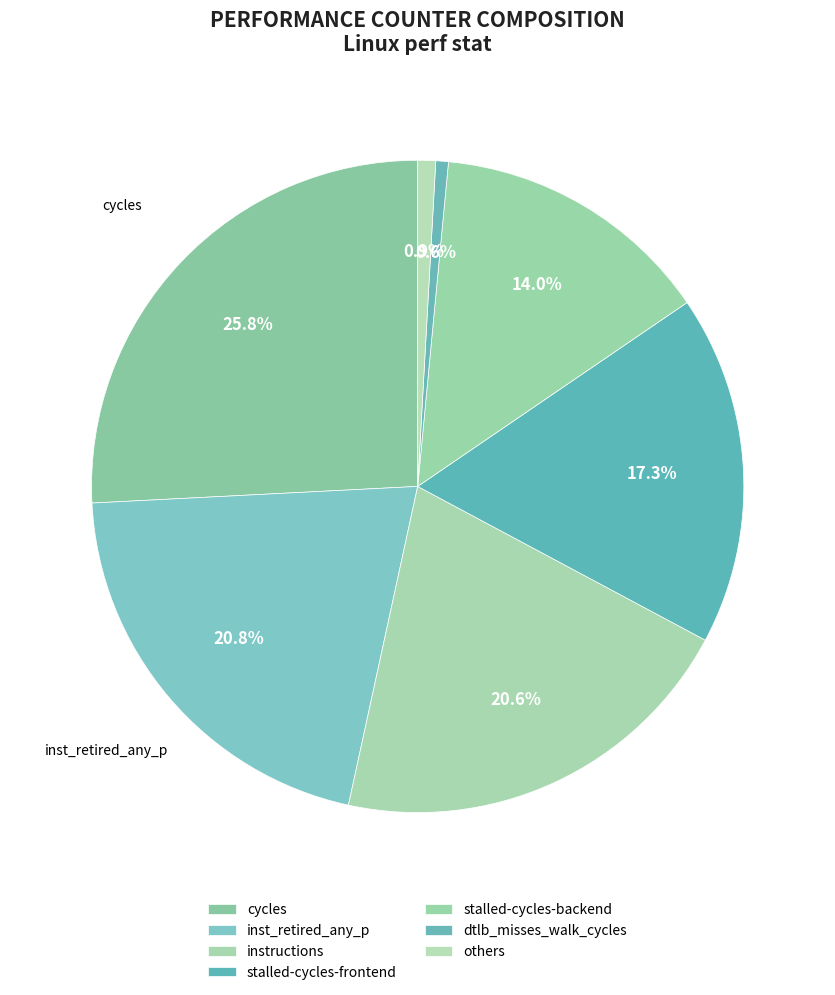

How many slices are in this pie chart?

7